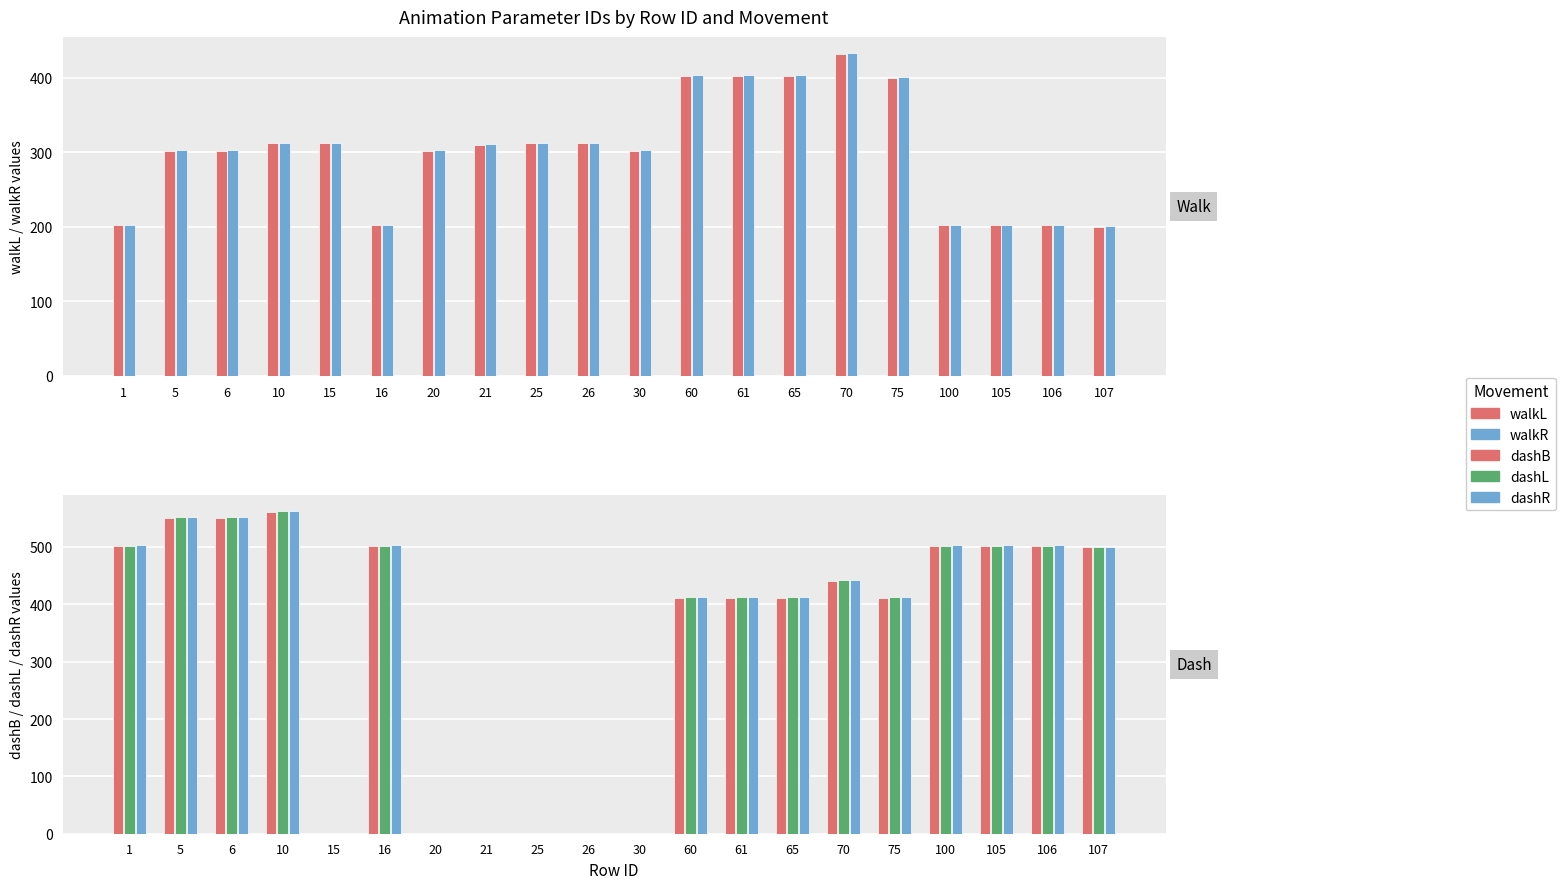

Which series has the largest range (max minus min)?

dashR